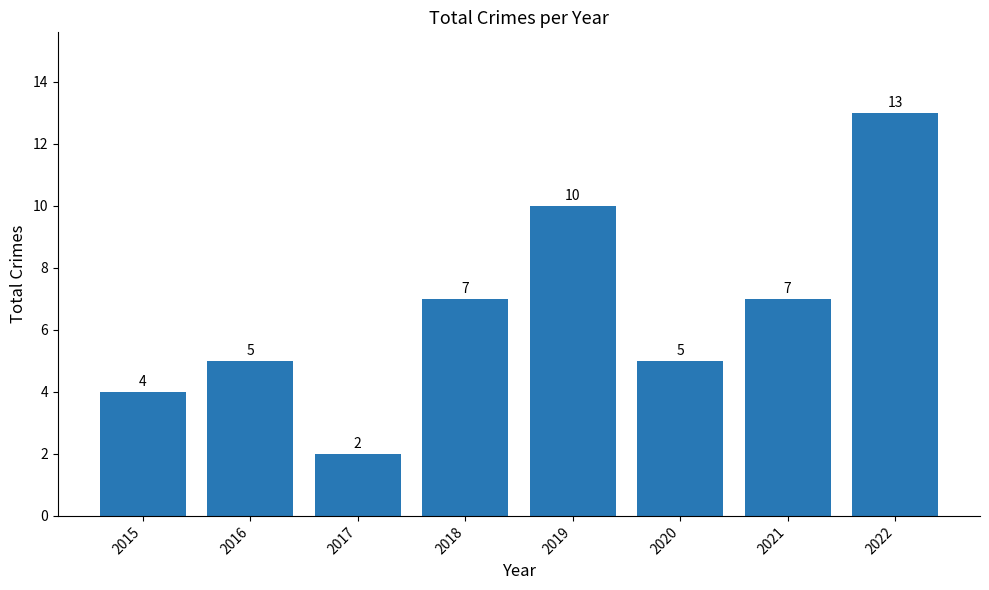

How many data points are less than 7?

4